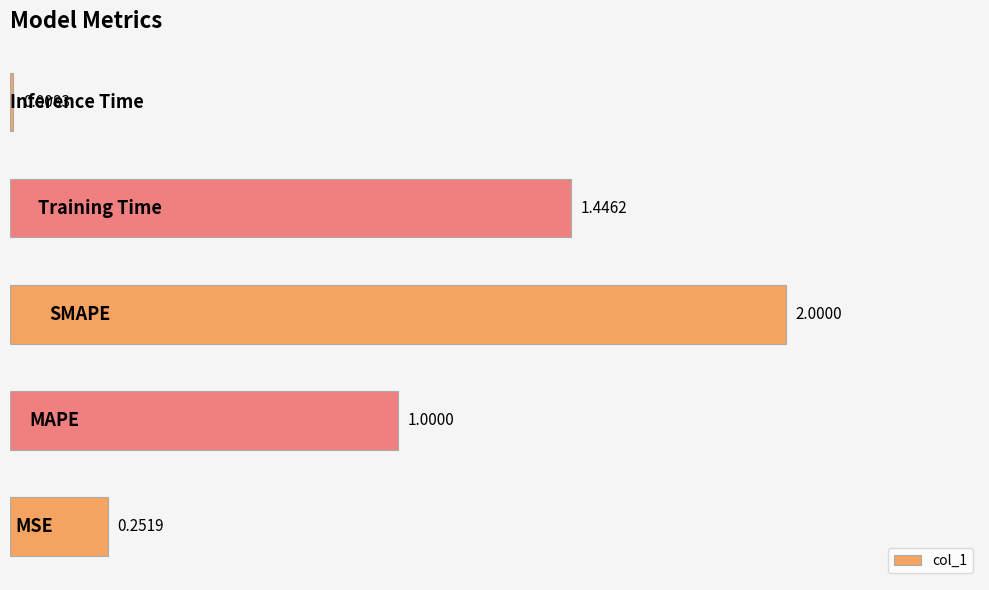

How many data points are less than 1?

2